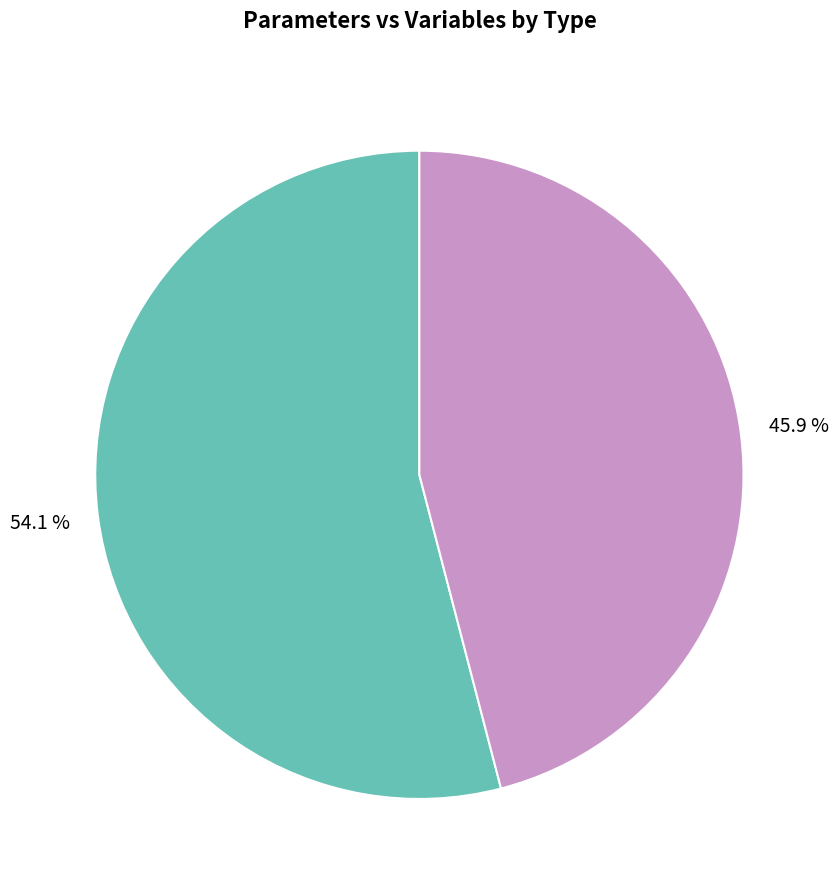

Is there any slice that represents more than half of the pie?

Yes